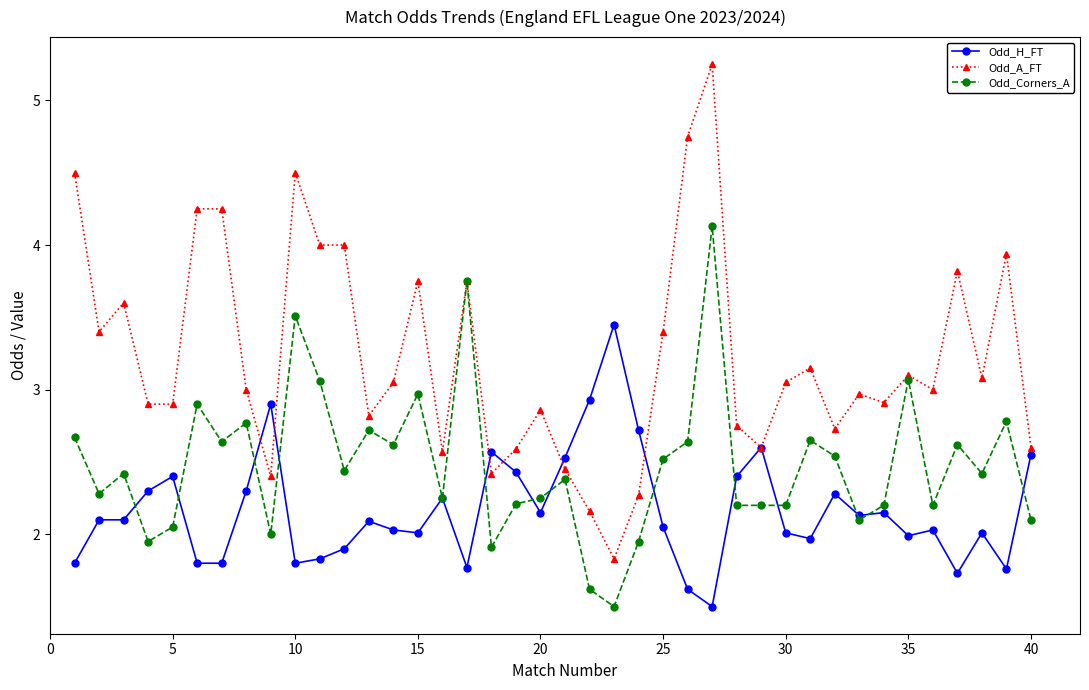

Which series has the widest spread of values?

Odd_A_FT